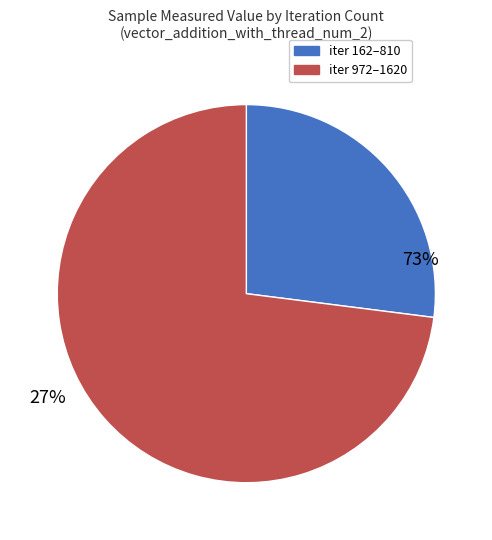

Do 1620 and 648 together represent more than half of the pie?

No